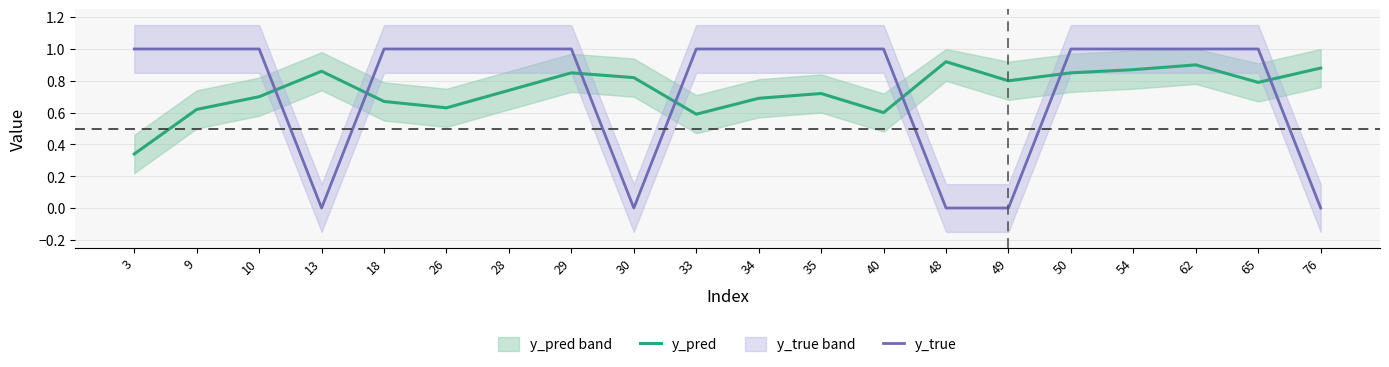

How many lines are shown in the chart?

2